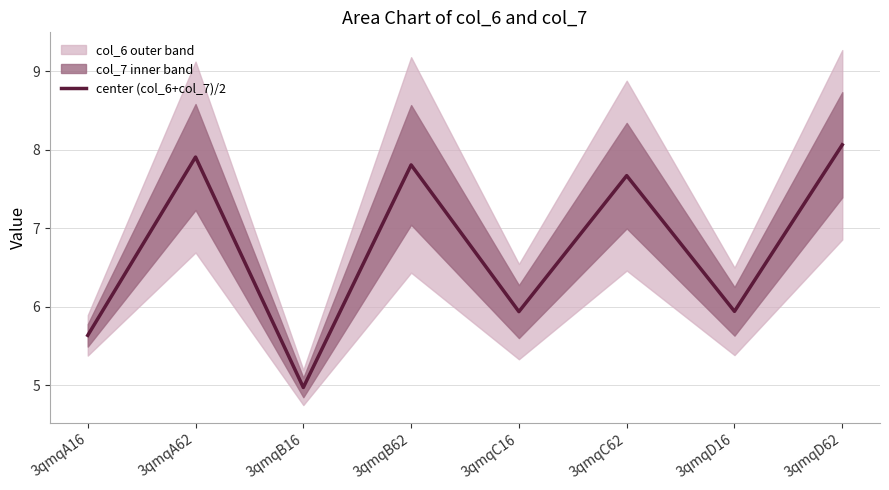

Which label corresponds to the smallest value in the chart?

3qmqB16